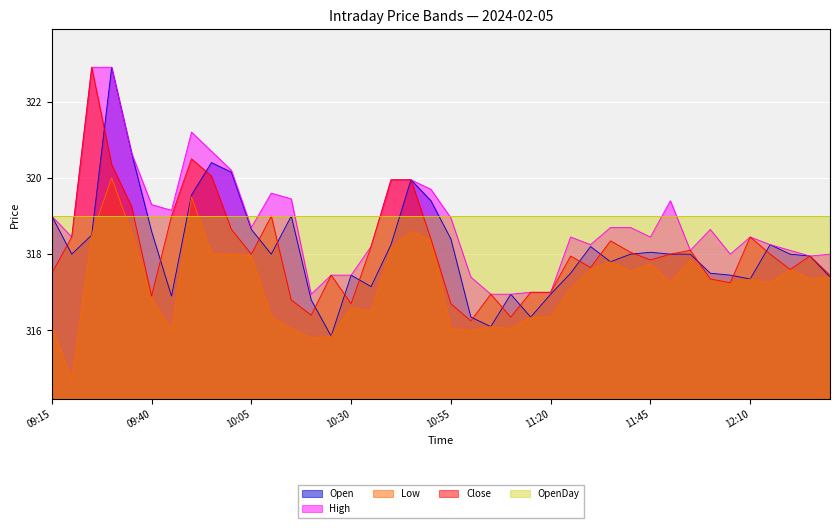

Is the value of Open at 10:00 greater than the value of Low at 10:15?

Yes